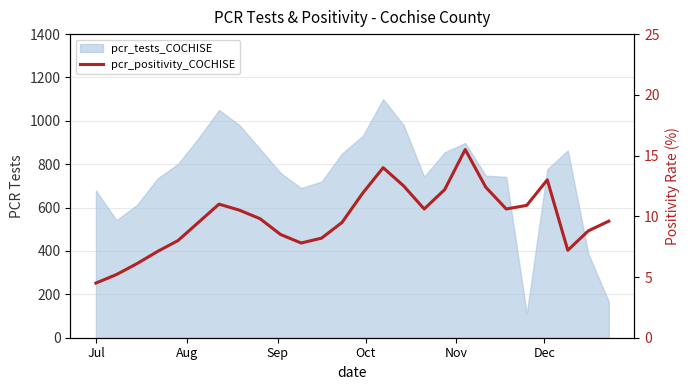

Is it true that the value at 10 is 11.5?

False